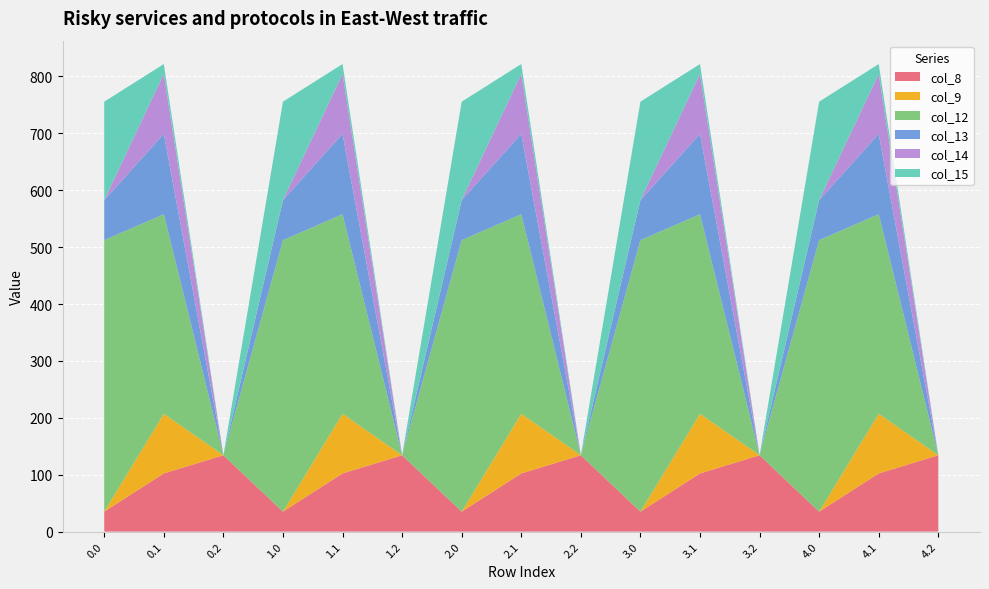

Reading left to right, what are all the values shown in this chart?

col_8: 0.0=35.0	0.1=102.3	0.2=134.2	1.0=35.0	1.1=102.3	1.2=134.2	2.0=35.0	2.1=102.3	2.2=134.2	3.0=35.0	3.1=102.3	3.2=134.2	4.0=35.0	4.1=102.3	4.2=134.2
col_9: 0.0=0.0	0.1=104.8	0.2=0.0	1.0=0.0	1.1=104.8	1.2=0.0	2.0=0.0	2.1=104.8	2.2=0.0	3.0=0.0	3.1=104.8	3.2=0.0	4.0=0.0	4.1=104.8	4.2=0.0
col_12: 0.0=477.2	0.1=350.8	0.2=0.0	1.0=477.2	1.1=350.8	1.2=0.0	2.0=477.2	2.1=350.8	2.2=0.0	3.0=477.2	3.1=350.8	3.2=0.0	4.0=477.2	4.1=350.8	4.2=0.0
col_13: 0.0=70.2	0.1=141.2	0.2=0.0	1.0=70.2	1.1=141.2	1.2=0.0	2.0=70.2	2.1=141.2	2.2=0.0	3.0=70.2	3.1=141.2	3.2=0.0	4.0=70.2	4.1=141.2	4.2=0.0
col_14: 0.0=0.3	0.1=105.5	0.2=0.0	1.0=0.3	1.1=105.5	1.2=0.0	2.0=0.3	2.1=105.5	2.2=0.0	3.0=0.3	3.1=105.5	3.2=0.0	4.0=0.3	4.1=105.5	4.2=0.0
col_15: 0.0=172.8	0.1=17.3	0.2=0.0	1.0=172.8	1.1=17.3	1.2=0.0	2.0=172.8	2.1=17.3	2.2=0.0	3.0=172.8	3.1=17.3	3.2=0.0	4.0=172.8	4.1=17.3	4.2=0.0